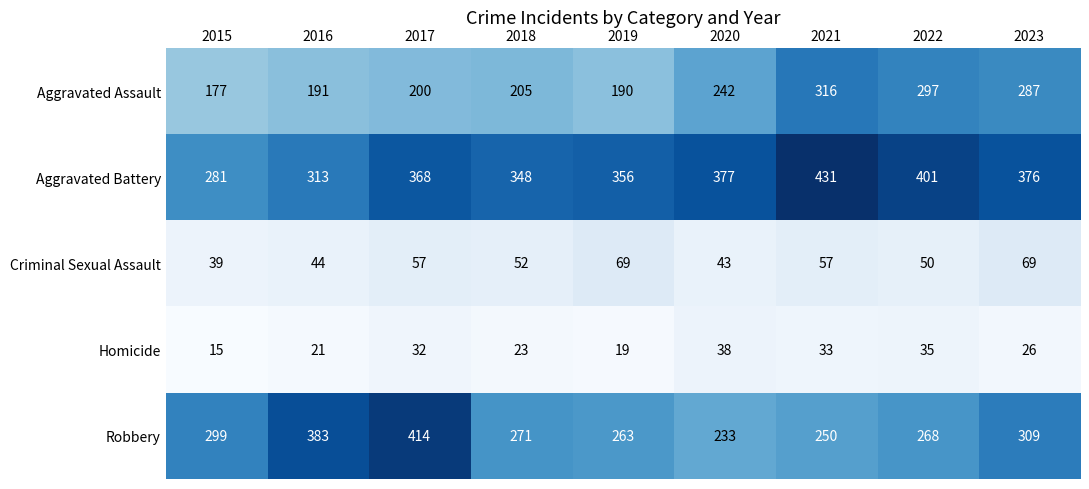

At how many categories does at least one series exceed 79?

9